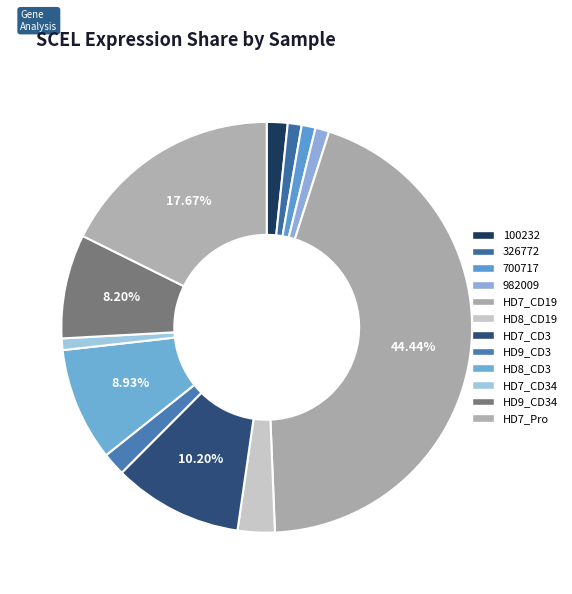

What is the largest slice in the pie chart?

HD7_CD19